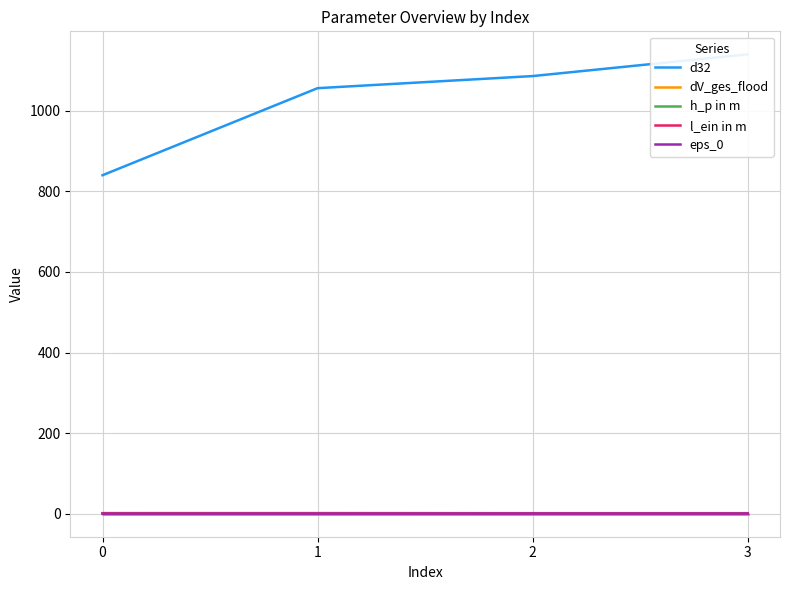

Reading right to left, transcribe all the data shown in this chart.

d32: 1140.0	1086.0	1056.0	840.0
dV_ges_flood: 1.6	1.5	1.9	1.8
h_p in m: 0.0	0.0	0.0	0.0
l_ein in m: 0.7	0.7	0.8	0.8
eps_0: 0.5	0.5	0.3	0.3